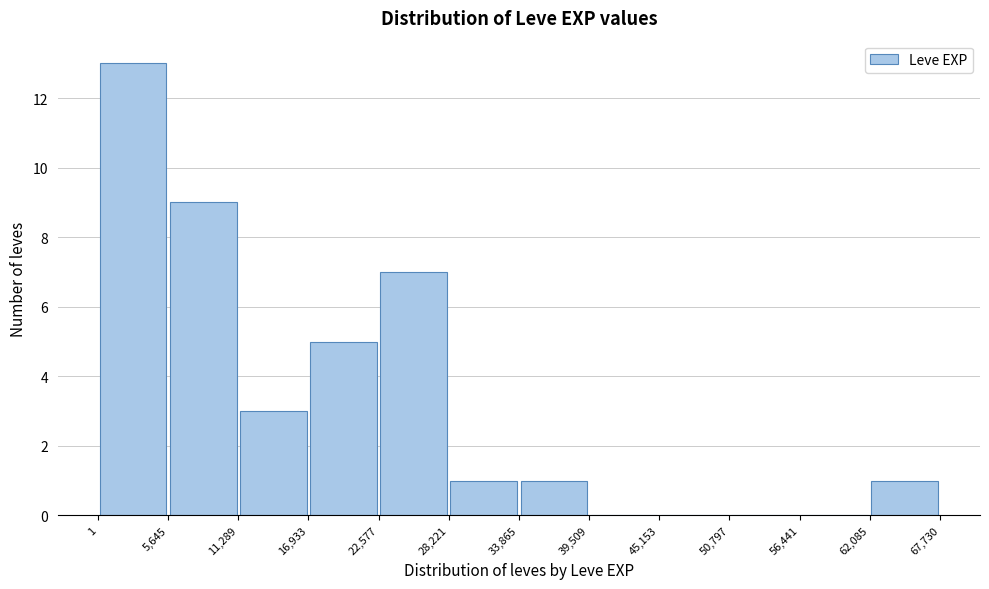

How tall is the bar that spans 62,085 to 67,730 on the x-axis? The values are not printed on the chart, so give them approximately, as read against the axis.

1